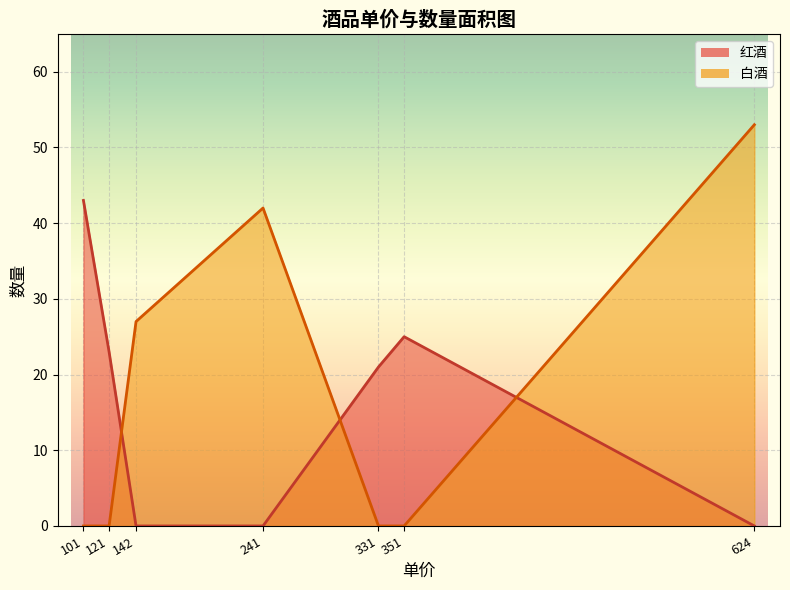

List the series in order of their overall mean, lowest first.

红酒, 白酒